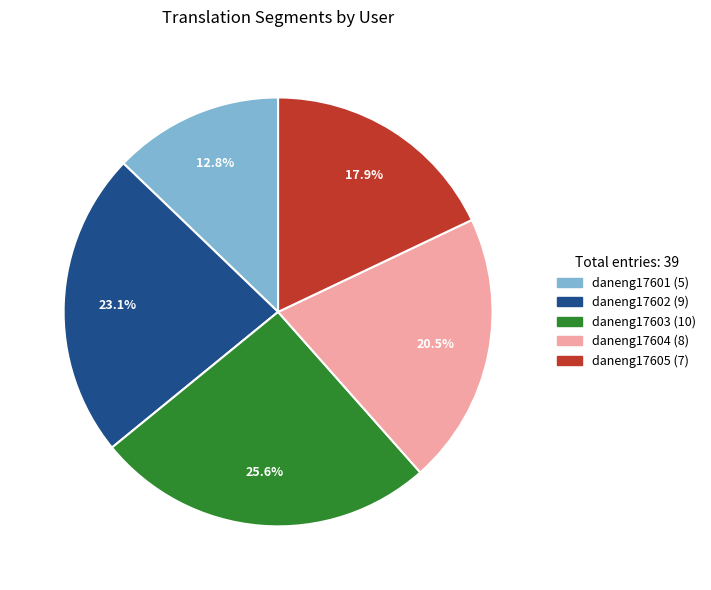

Rank the categories by value from highest to lowest.

daneng17603, daneng17602, daneng17604, daneng17605, daneng17601